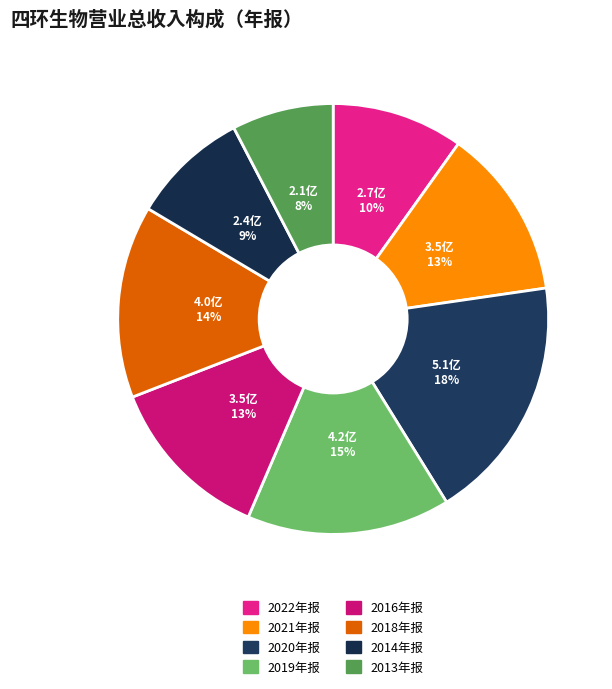

To the nearest percent, what percentage of the pie is 2019年报?

15%